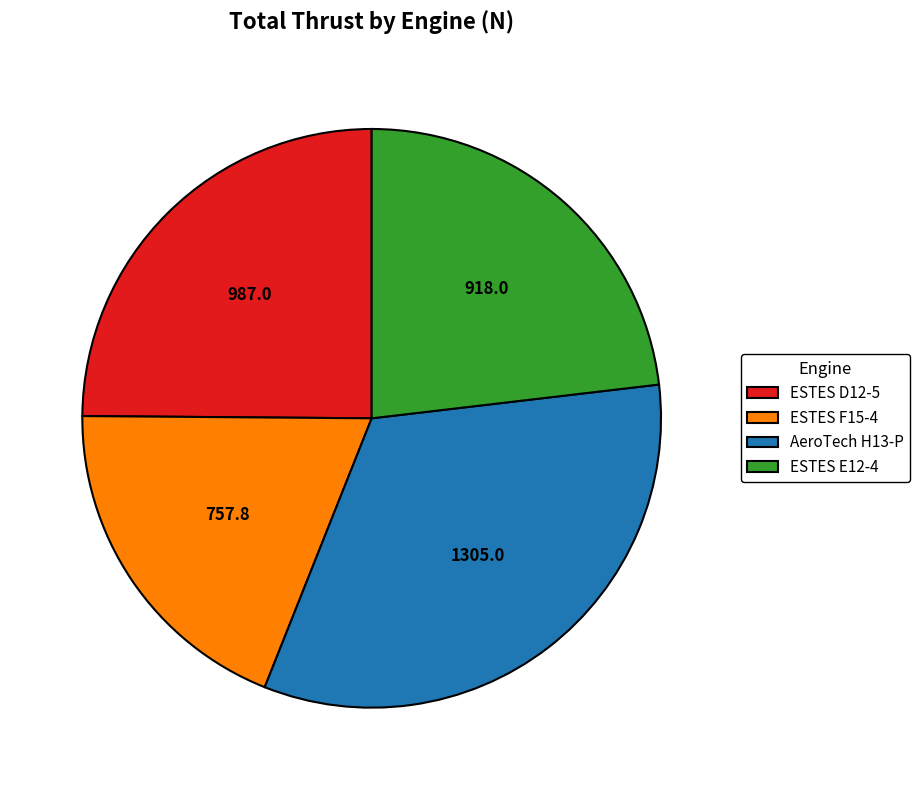

Is AeroTech H13-P the majority of the pie?

No